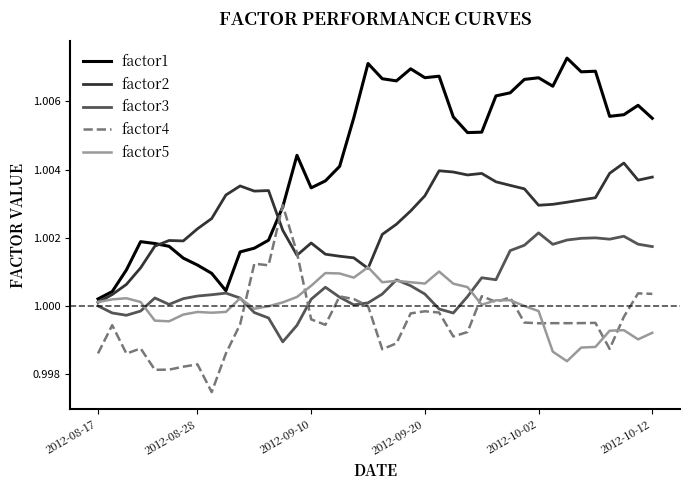

How many intersections are there between factor4 and factor1?

2